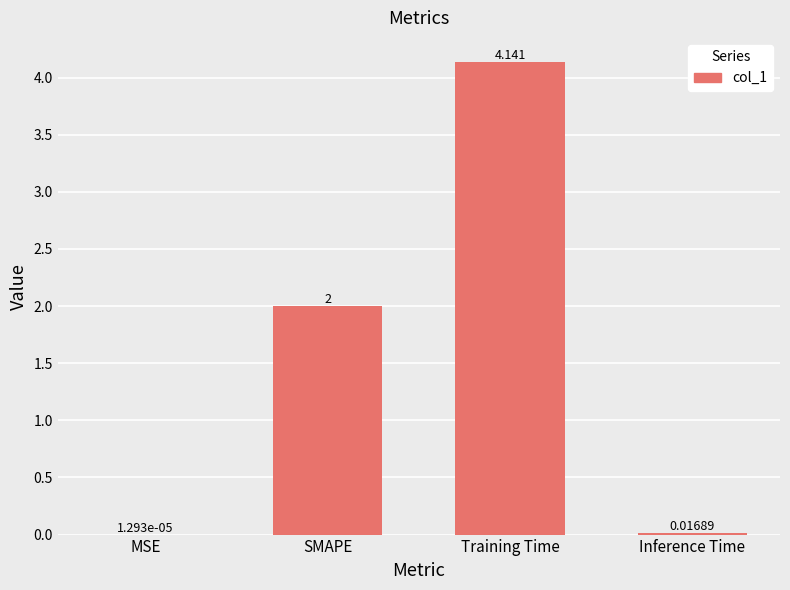

Does the chart contain stacked bars?

No